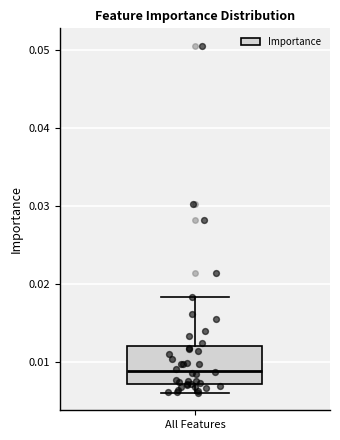

Transcribe this box plot: give where the median line is, the range the box spans, and where the two whiskers end, as read against the y-axis. The values are not printed on the chart, so give them approximately, as read against the axis.

median 0.009, box 0.007 to 0.012, whiskers 0.006 to 0.018